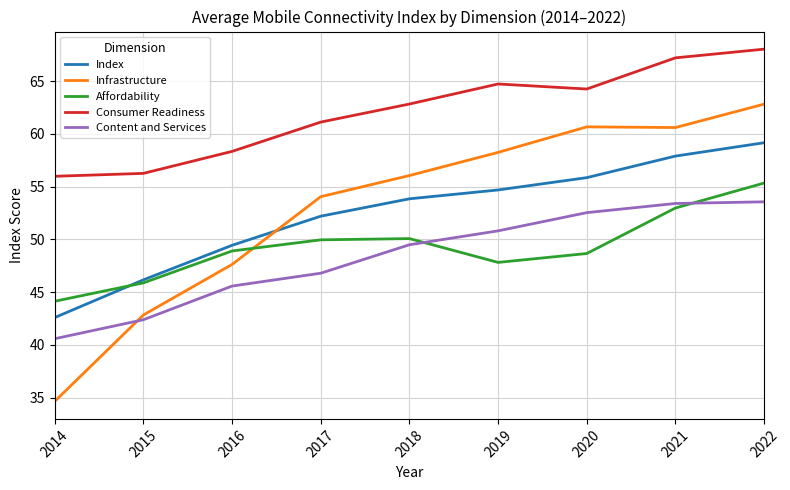

What is the difference between the maximum and minimum values in the Content and Services series?

13.0